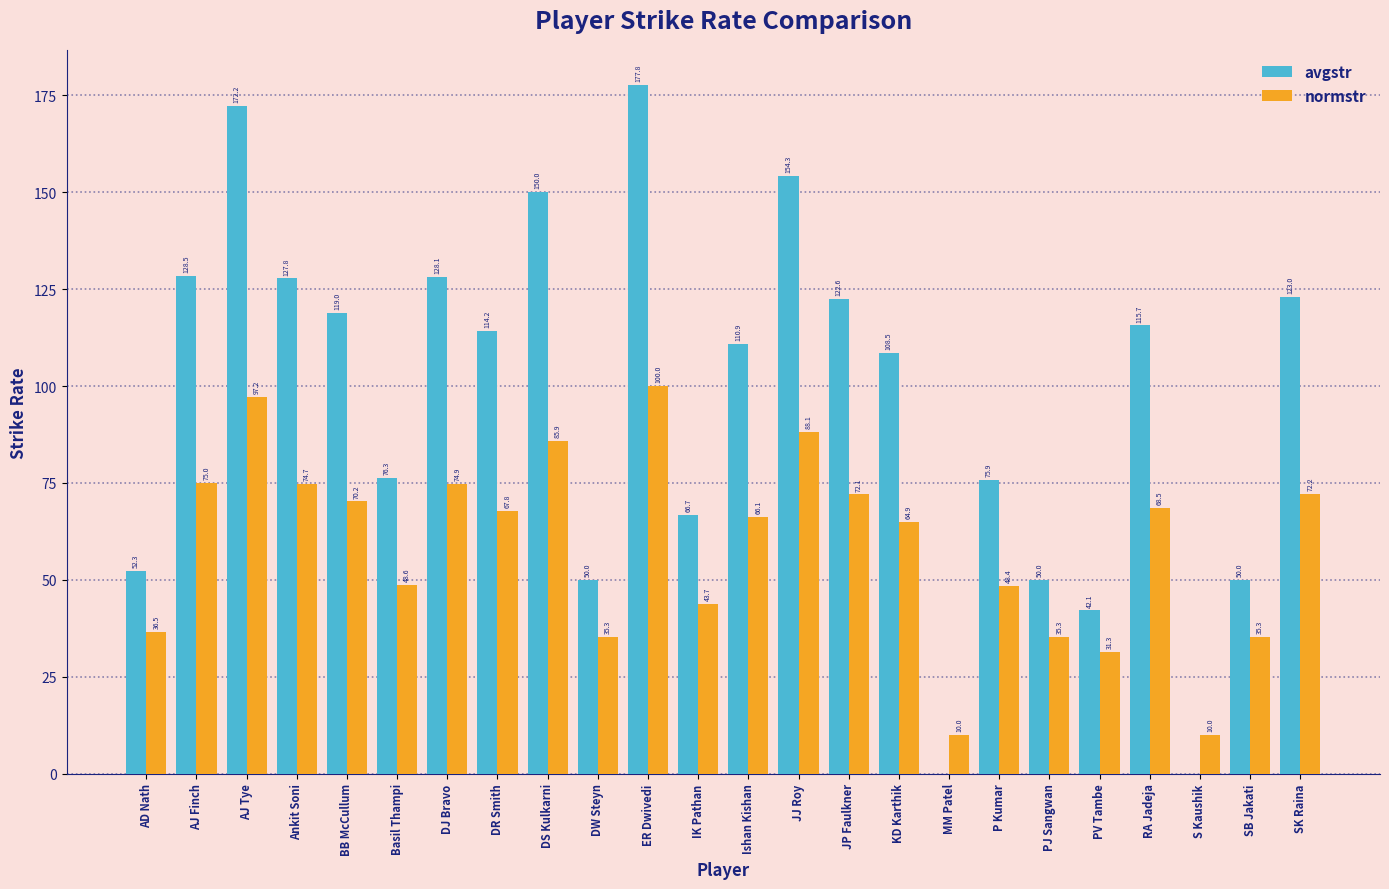

Which series has the largest total across all categories?

avgstr